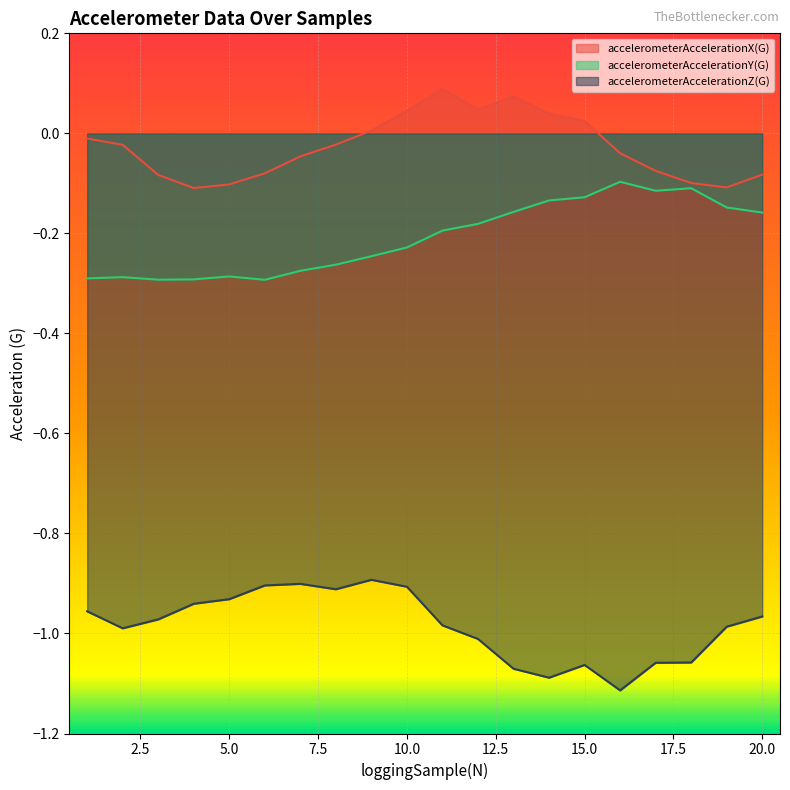

Does the chart display data point markers on the line(s)?

No